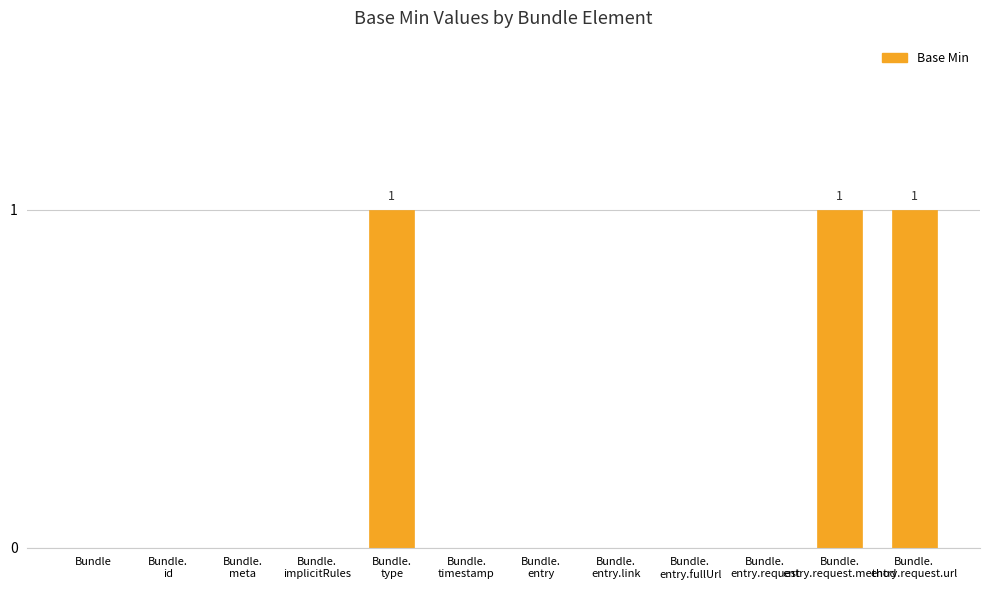

How many categories are shown in the chart?

12